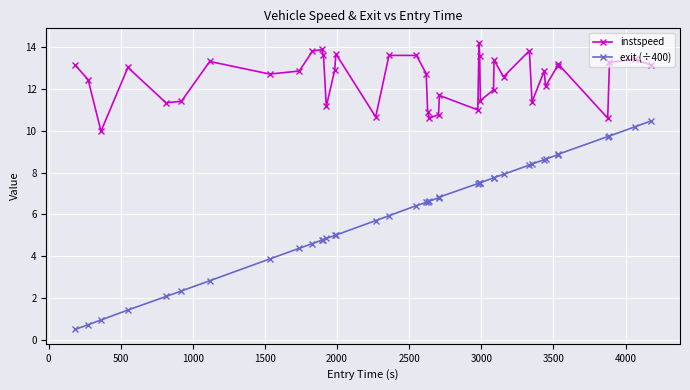

What are all the series names shown in the legend?

instspeed, exit (÷400)